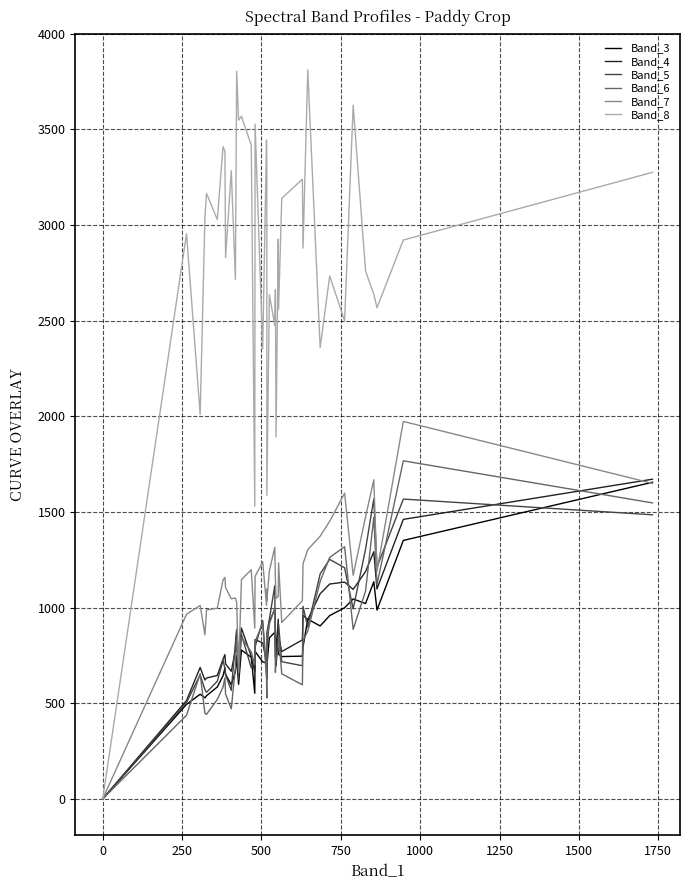

At how many categories does at least one series exceed 2827?

23